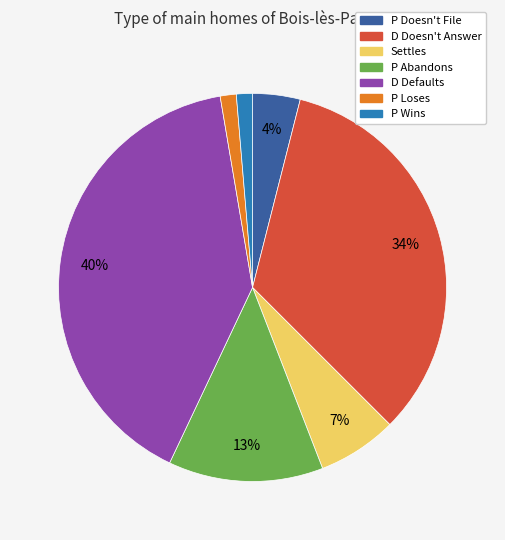

True or false: P Abandons accounts for 19% of the total.

False